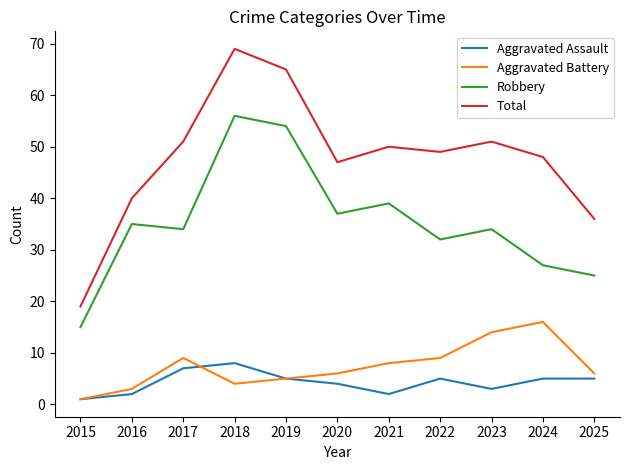

Reading left to right, transcribe all the data shown in this chart.

Aggravated Assault: 2015=1	2016=2	2017=7	2018=8	2019=5	2020=4	2021=2	2022=5	2023=3	2024=5	2025=5
Aggravated Battery: 2015=1	2016=3	2017=9	2018=4	2019=5	2020=6	2021=8	2022=9	2023=14	2024=16	2025=6
Robbery: 2015=15	2016=35	2017=34	2018=56	2019=54	2020=37	2021=39	2022=32	2023=34	2024=27	2025=25
Total: 2015=19	2016=40	2017=51	2018=69	2019=65	2020=47	2021=50	2022=49	2023=51	2024=48	2025=36